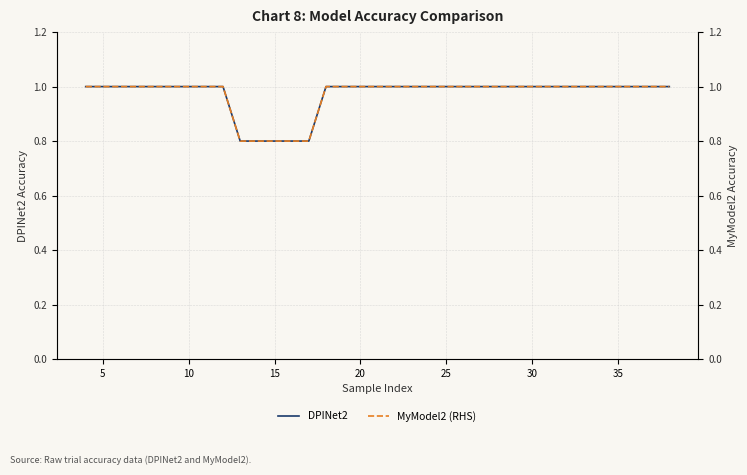

How many lines are shown in the chart?

2